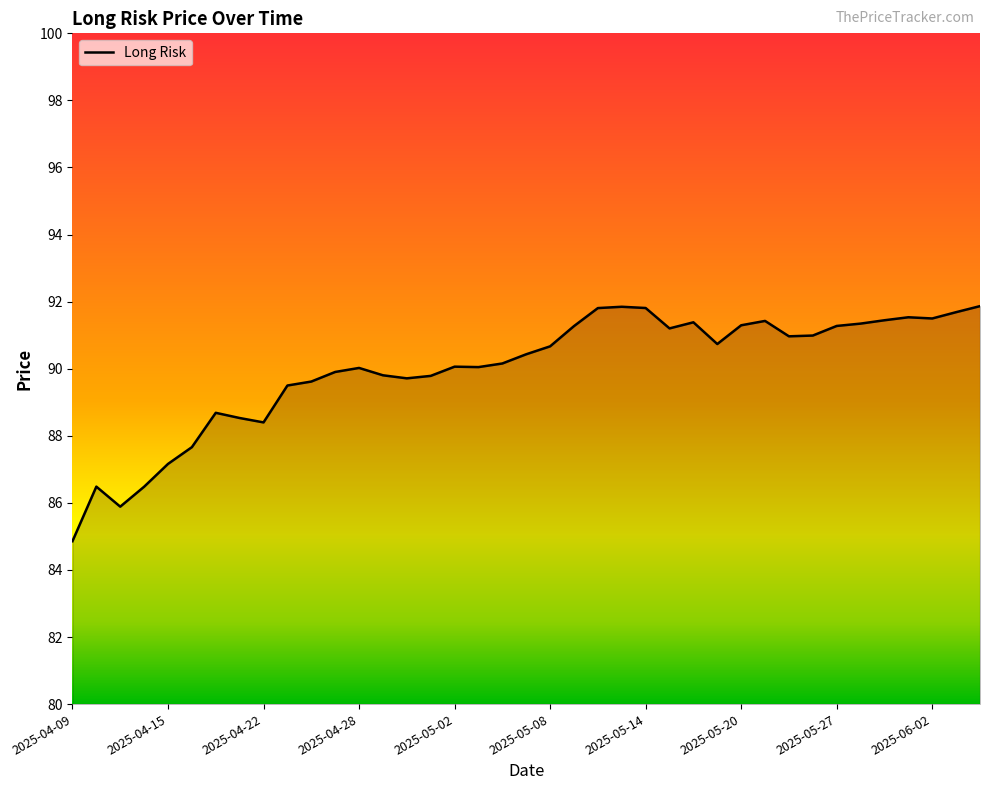

What is the difference between the maximum and minimum values?

7.0